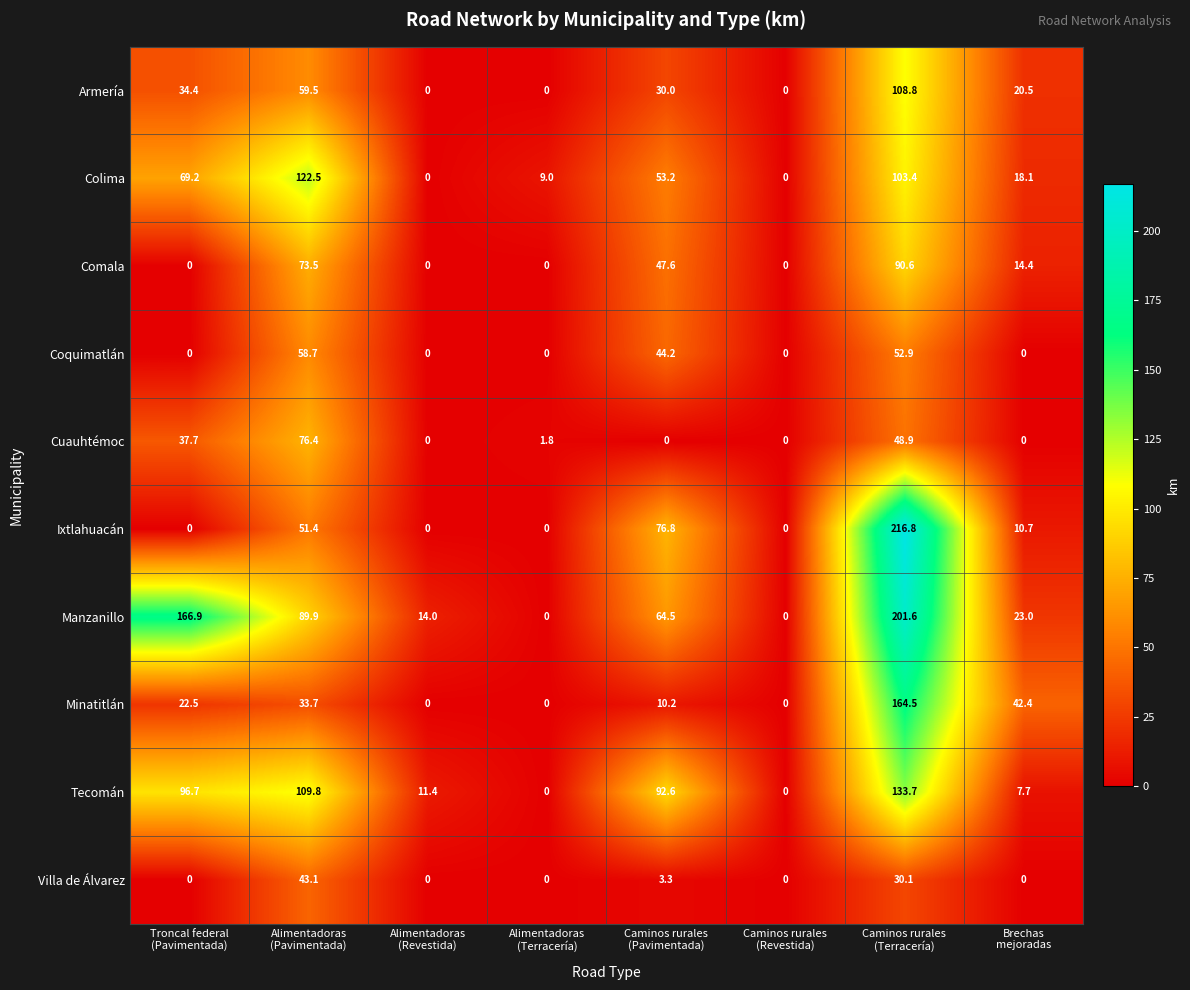

Which series has the largest total across all categories?

Manzanillo